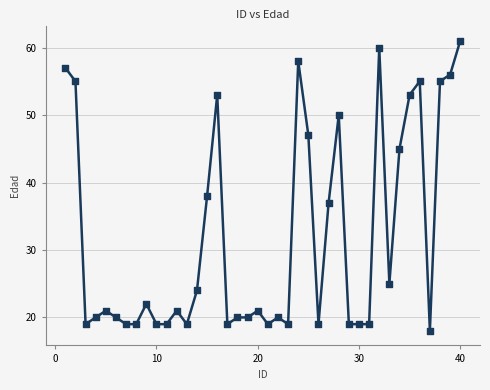

What Y value in the scatter plot is closest to 39?

38